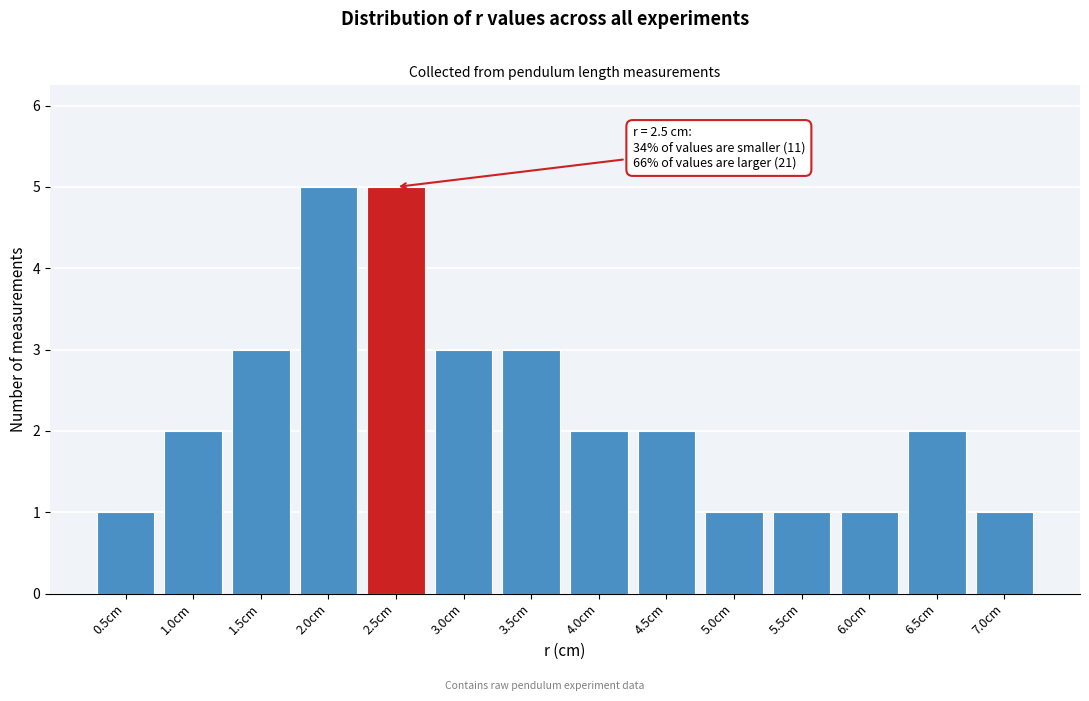

Reading left to right, transcribe all the data shown in this chart.

1	2	3	5	5	3	3	2	2	1	1	1	2	1